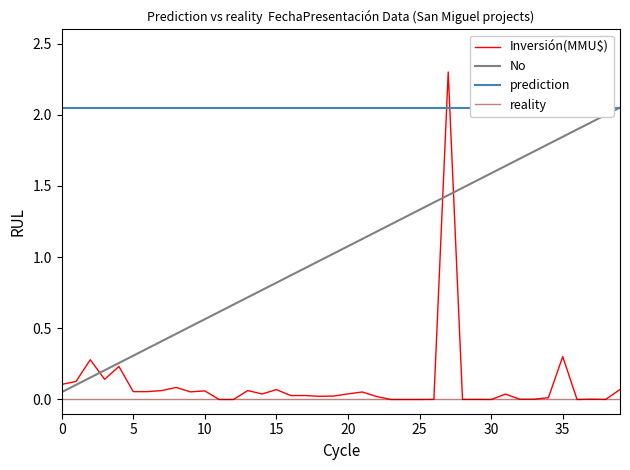

How many values in the No series are below 1?

19